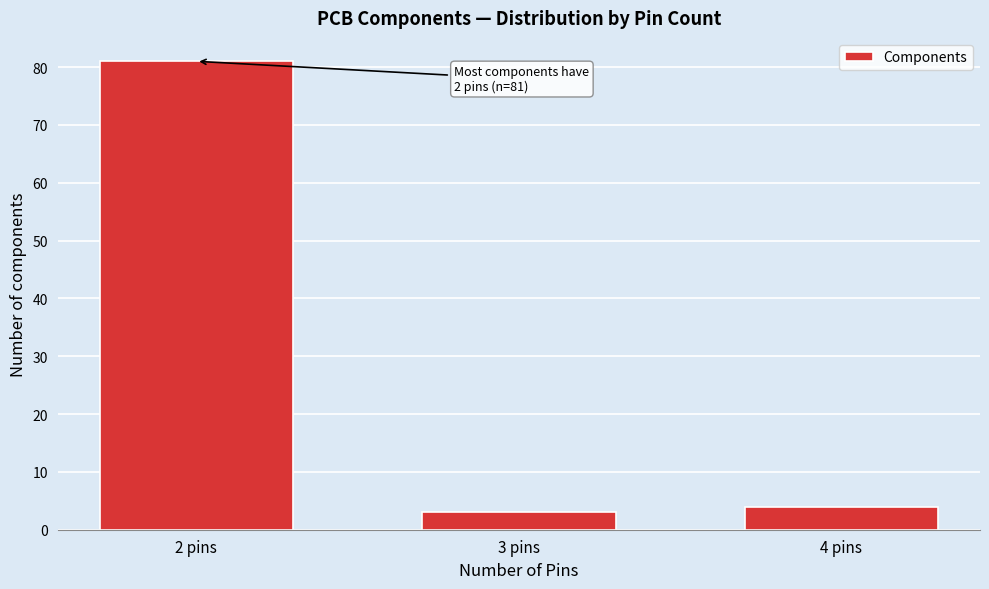

Reading right to left, extract all data points from this chart.

4 pins=4	3 pins=3	2 pins=81